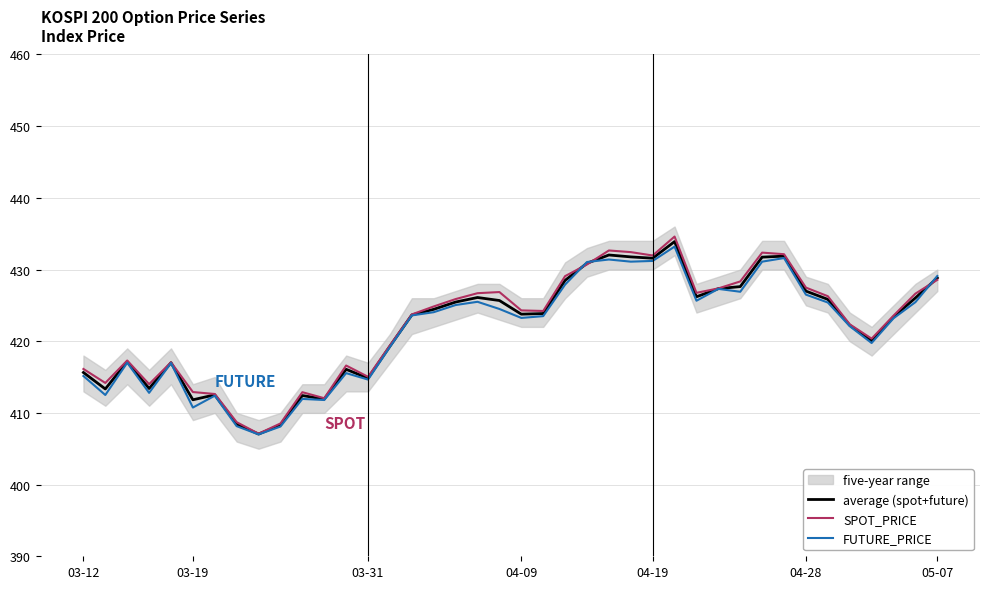

How many interior local peaks does the average (spot+future) series have?

9